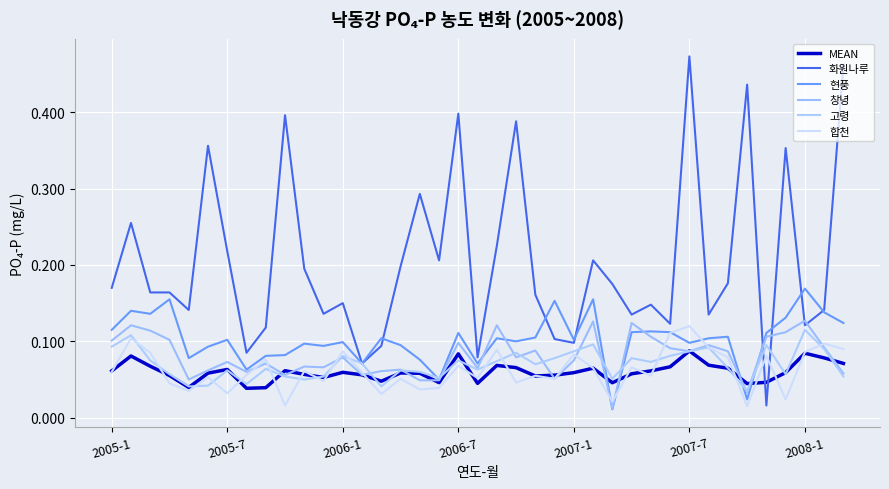

Rank the categories by 현풍 value from lowest to highest.

26, 33, 17, 7, 13, 19, 16, 2007-1, 8, 9, 2007-7, 11, 15, 10, 30, 12, 21, 2008-1, 24, 14, 20, 31, 22, 32, 18, 34, 27, 29, 28, 2005-1, 38, 35, 2006-1, 37, 2005-7, 23, 2006-7, 25, 36